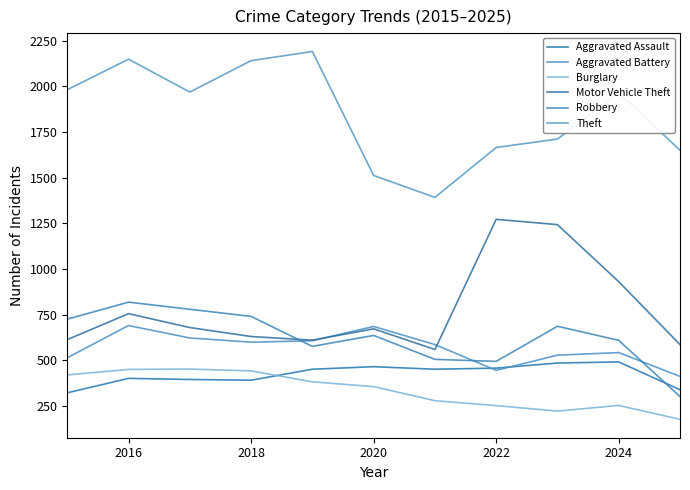

How many lines are shown in the chart?

6